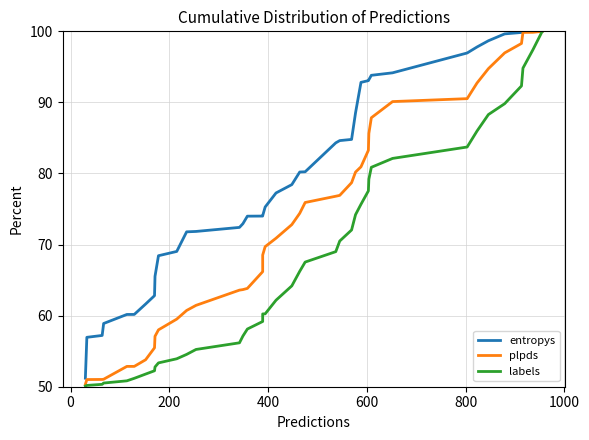

What is the difference between the maximum and minimum values in the labels series?

49.9